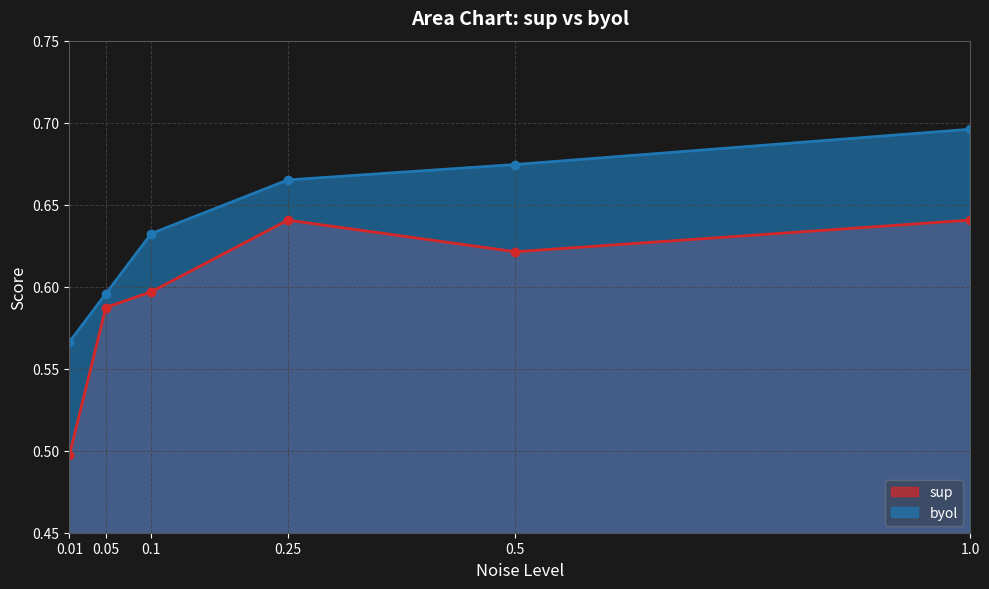

How many categories are shown in the chart?

6